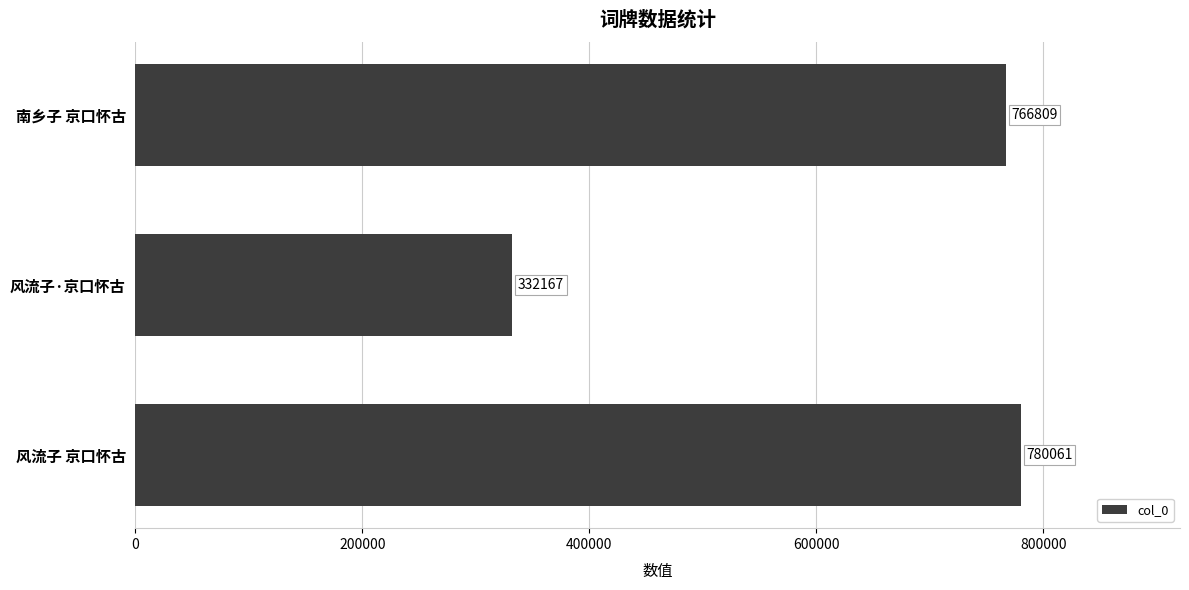

Is it true that the value at 南乡子 京口怀古 is 208755?

False